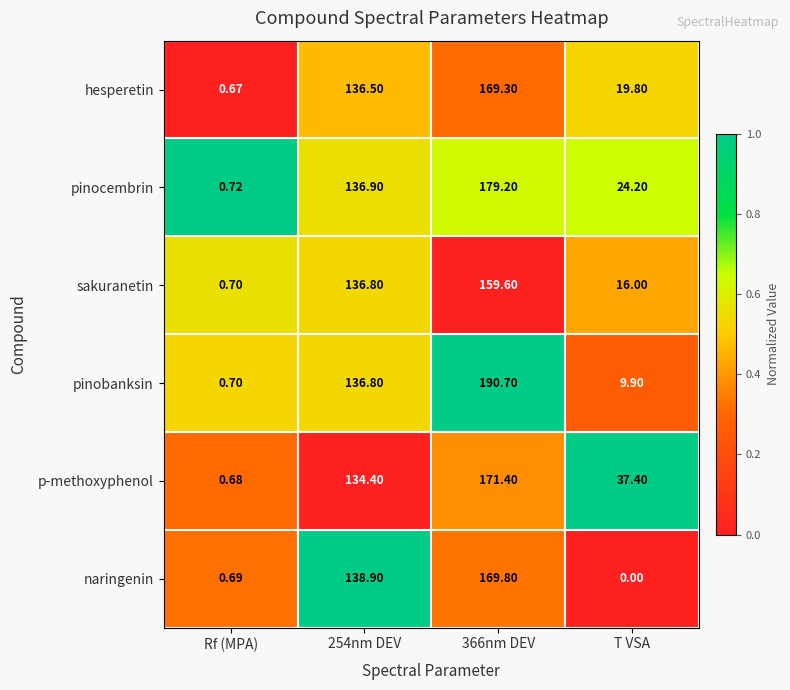

Is the value of pinobanksin at Rf (MPA) greater than the value of pinocembrin at 366nm DEV?

No